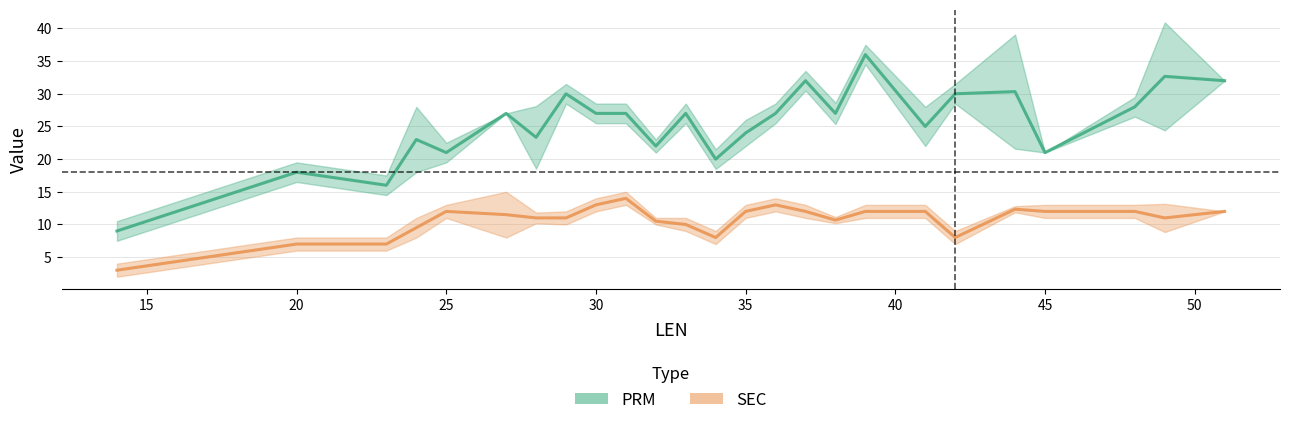

What is the smallest value displayed?

3